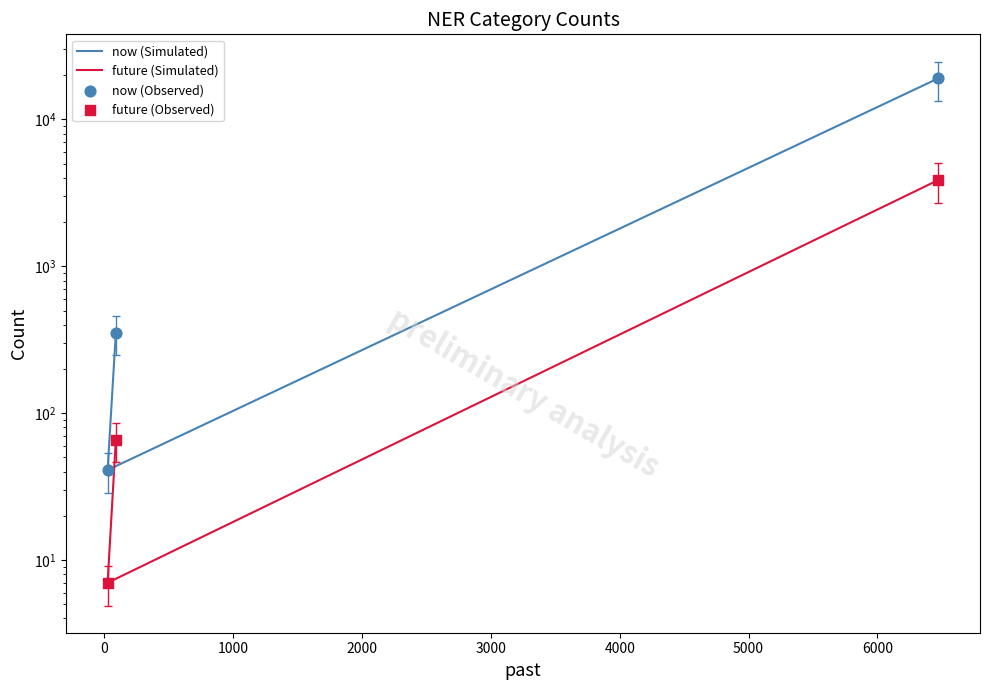

Which series has the largest total across all categories?

now (Simulated)